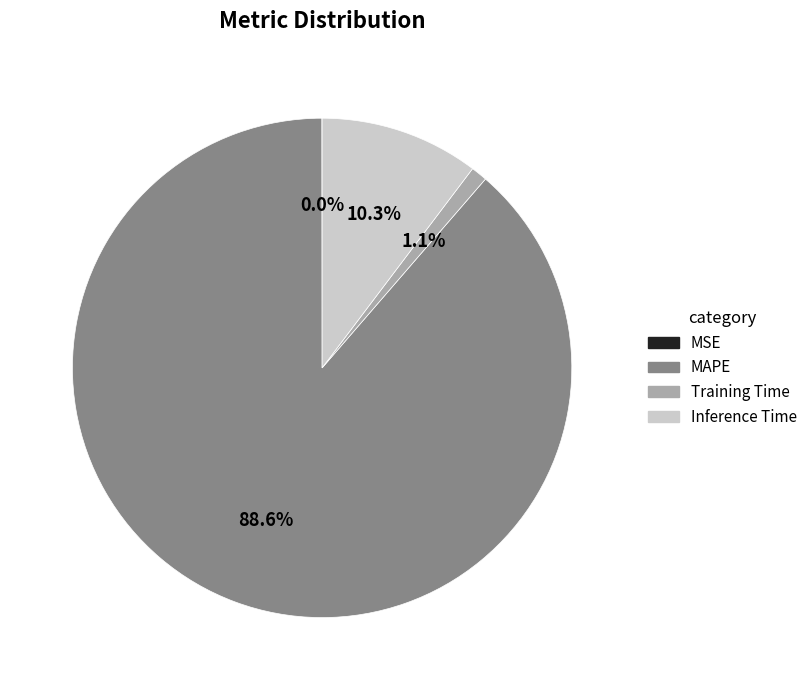

What portion of the pie excludes MAPE?

11.4%